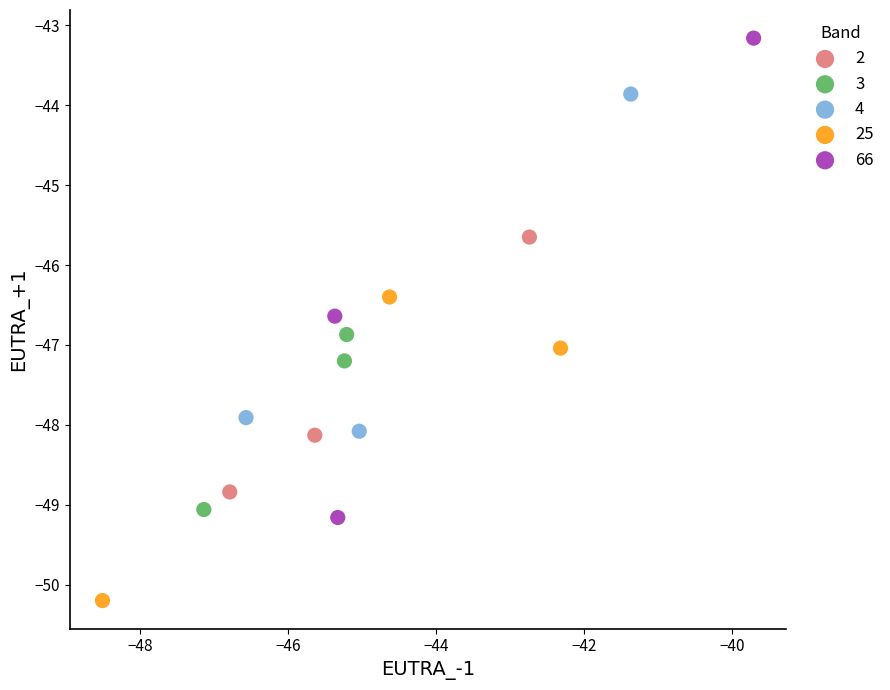

Which series contains the highest Y value?

66